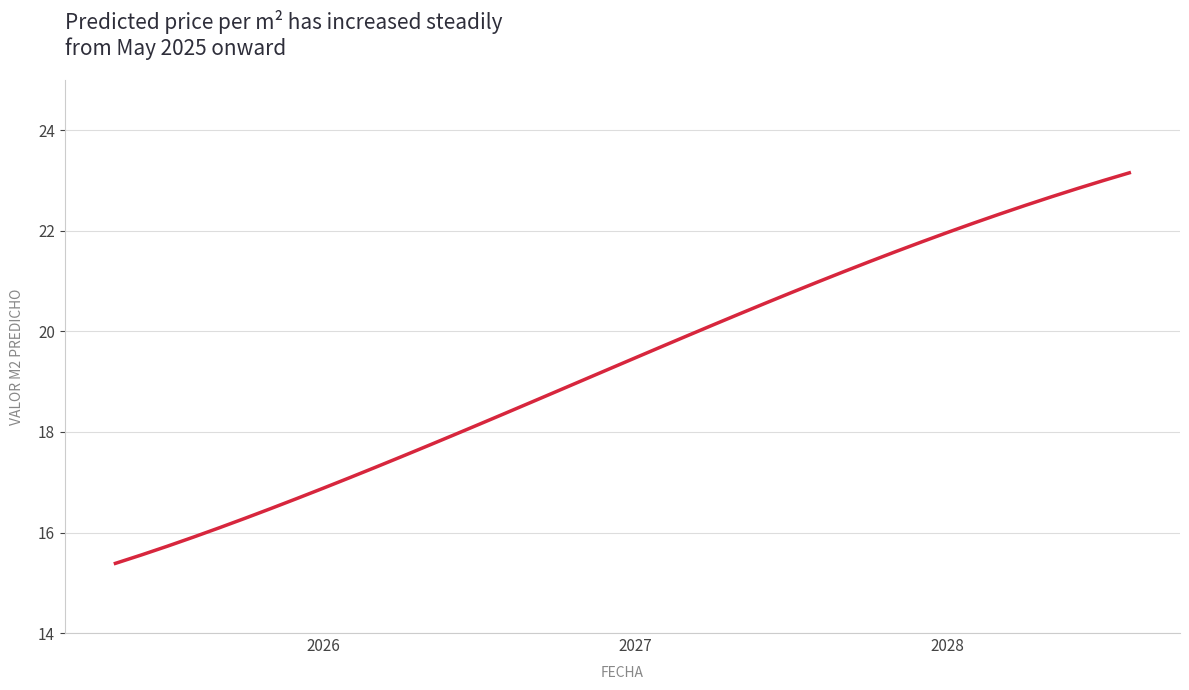

What is the smallest value displayed?

15.4